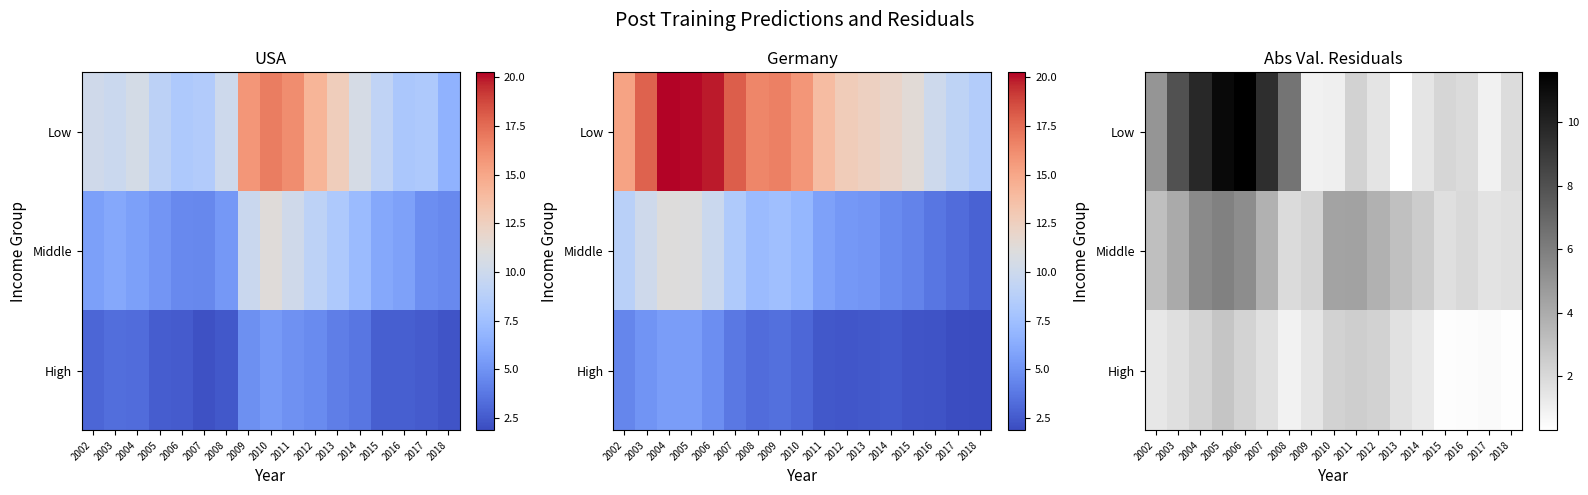

Is it true that Middle equals 3.4 at 2005?

False